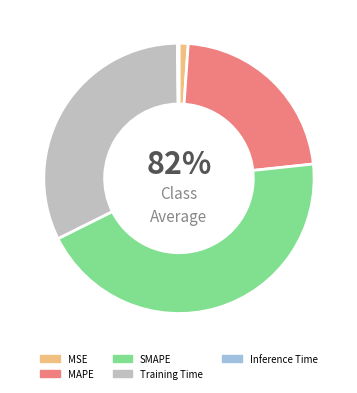

To the nearest percent, what percentage of the pie is Training Time?

32%